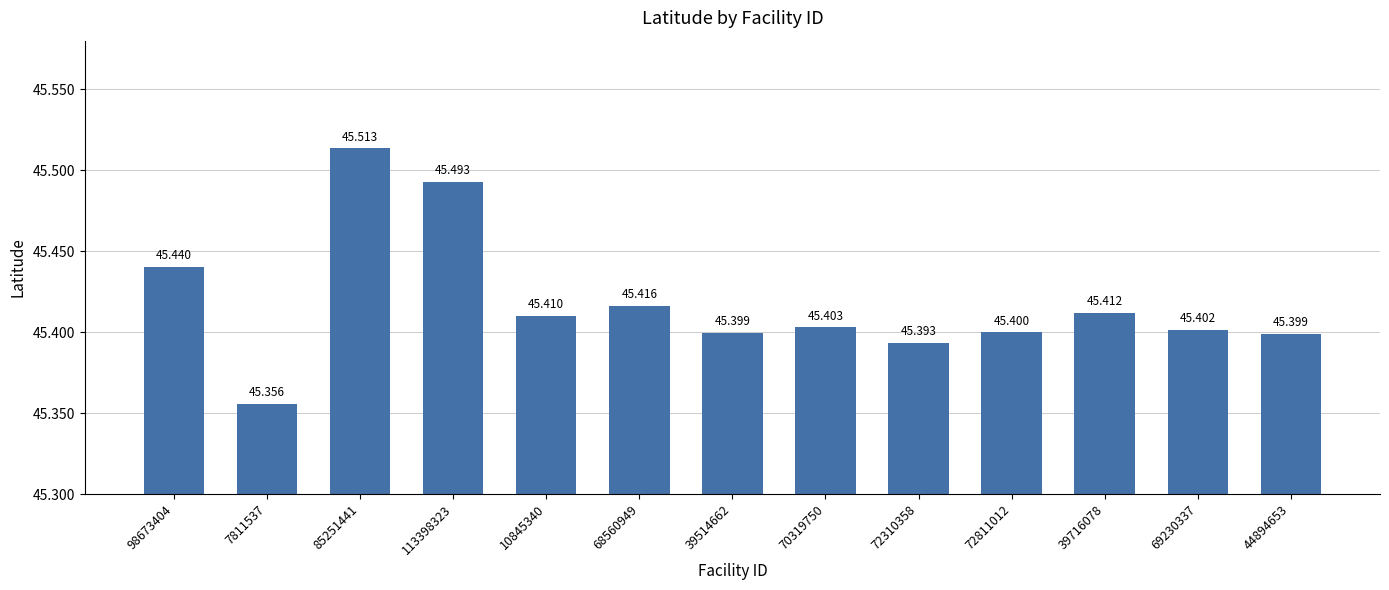

List the labels in order of value, largest first.

85251441, 113398323, 98673404, 68560949, 39716078, 10845340, 70319750, 69230337, 72811012, 39514662, 44894653, 72310358, 7811537